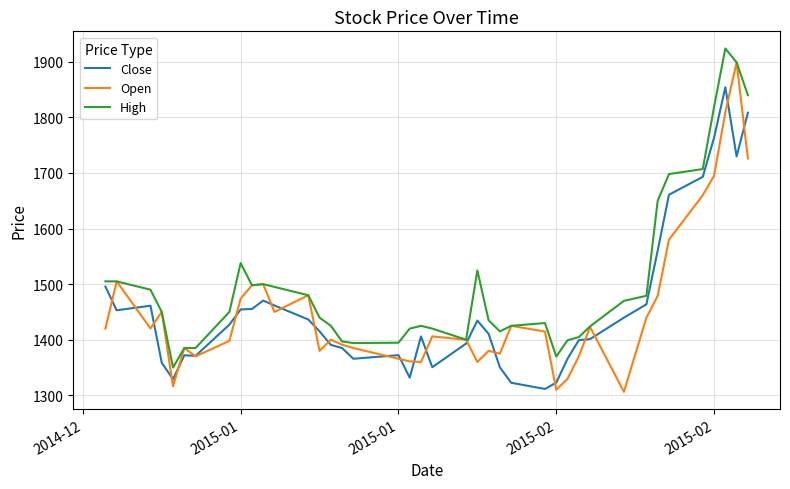

What is the difference between the second highest and minimum values in the Close series?

496.9